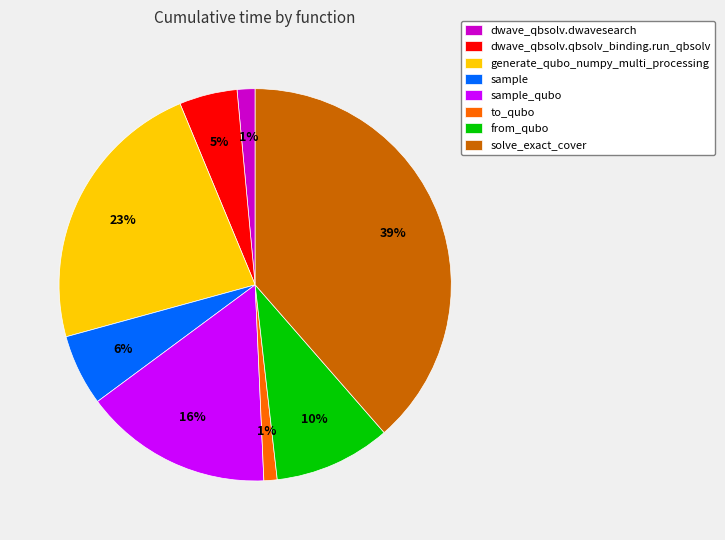

The from_qubo slice represents 10% of the pie. True or false?

True